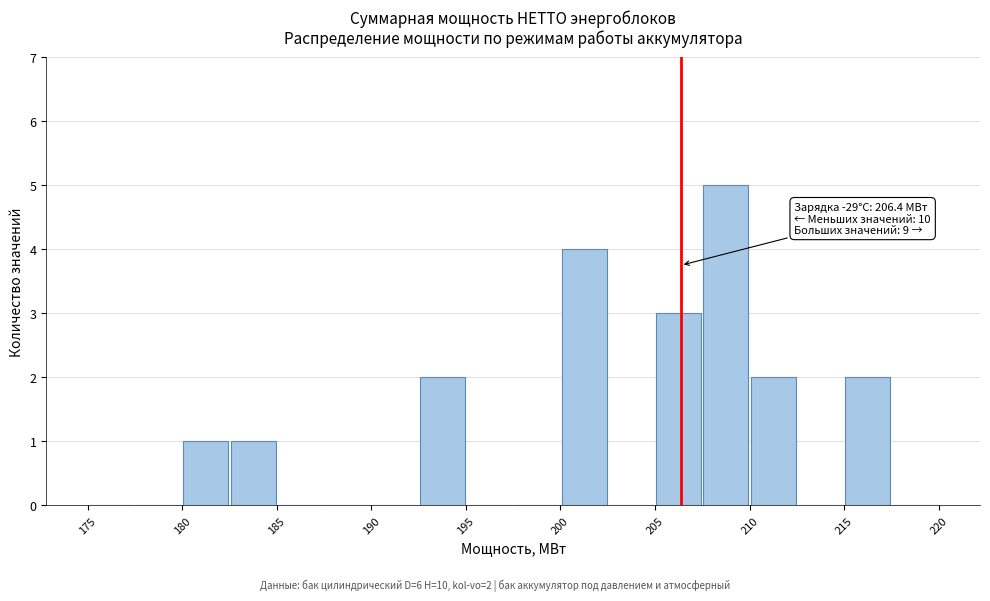

Over which range of the x-axis is the bar tallest?

207.5 to 210.0